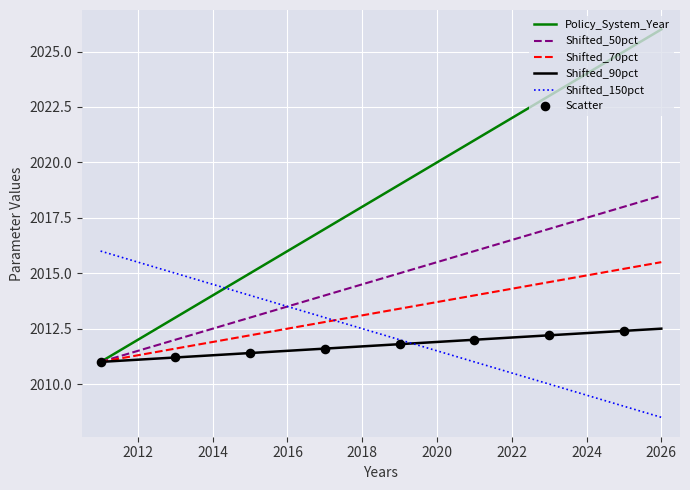

Which series has the largest total across all categories?

Policy_System_Year